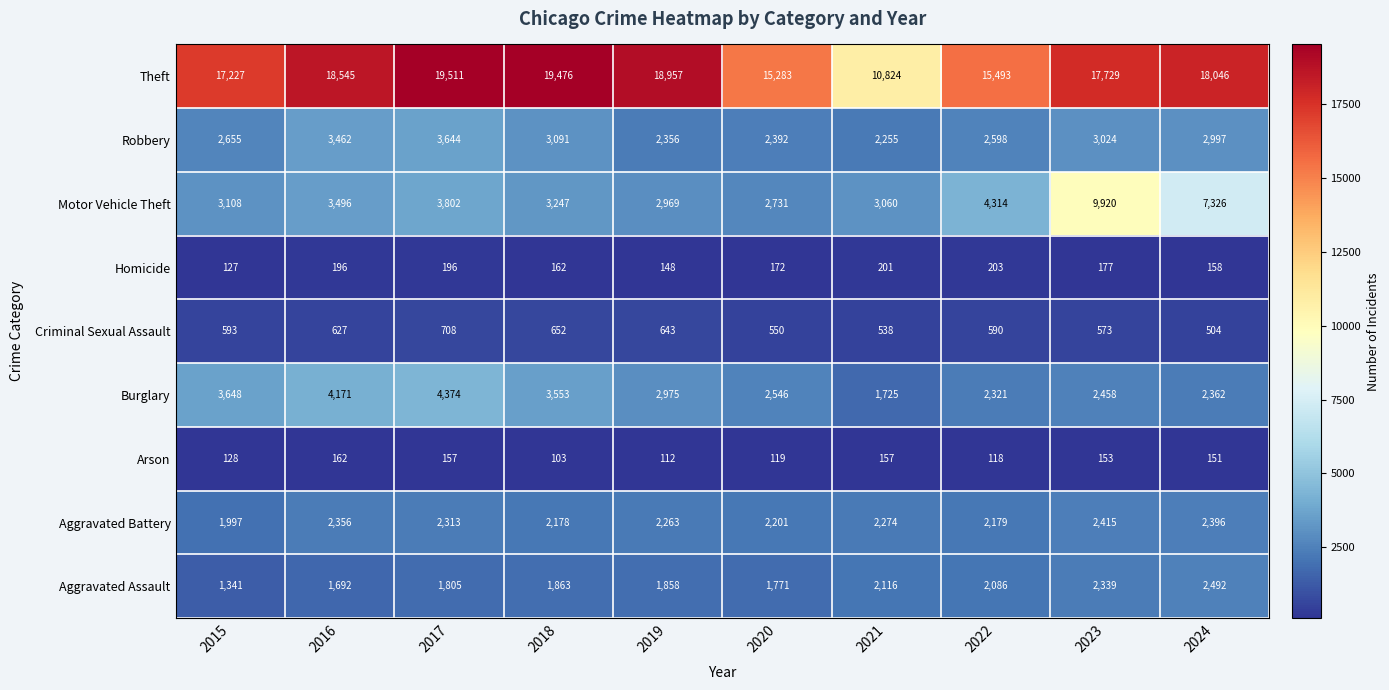

Is it true that Criminal Sexual Assault equals 859 at 2022?

False